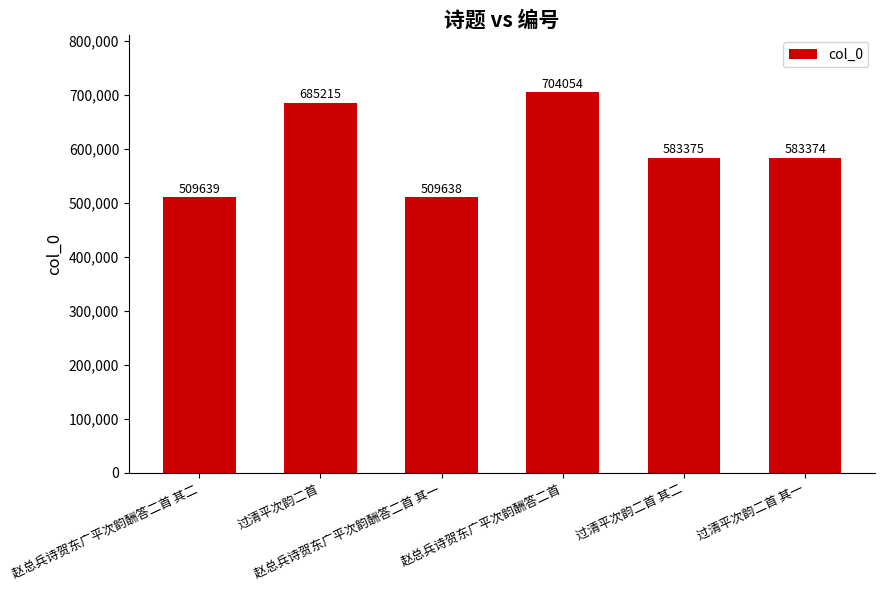

What is the smallest value displayed?

509638